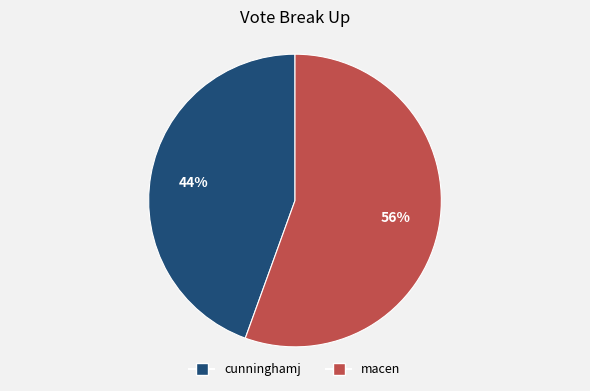

Which slice represents more than half of the pie?

macen